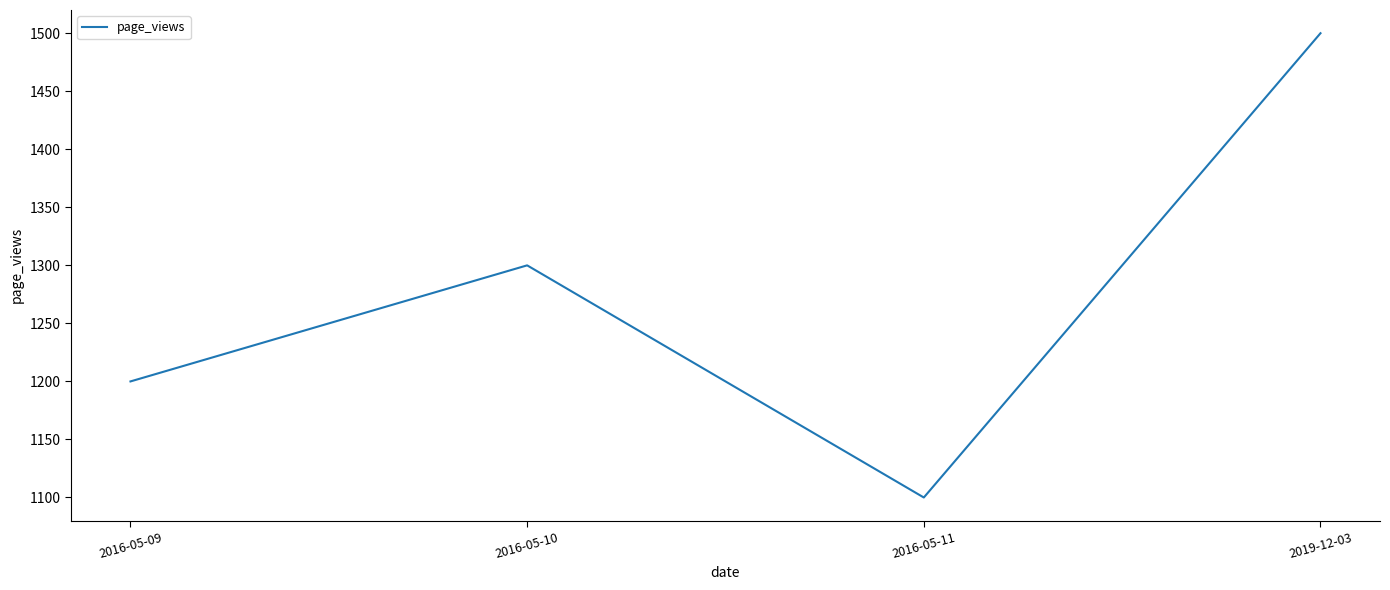

What is the difference between the values at 2019-12-03 and 2016-05-11?

400